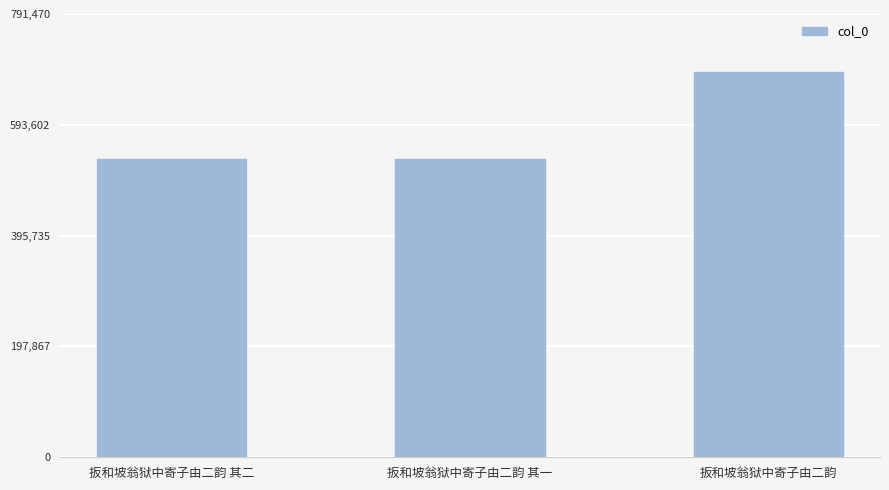

Which category has the highest value across all series?

扳和坡翁狱中寄子由二韵